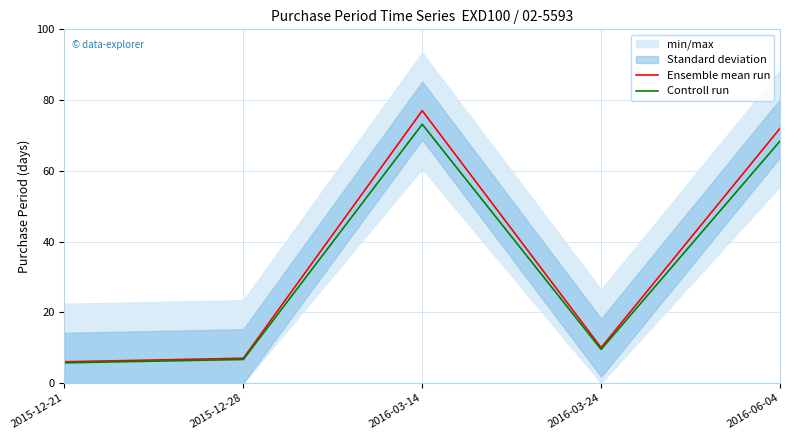

What is the label of the 3rd point from the right?

2016-03-14